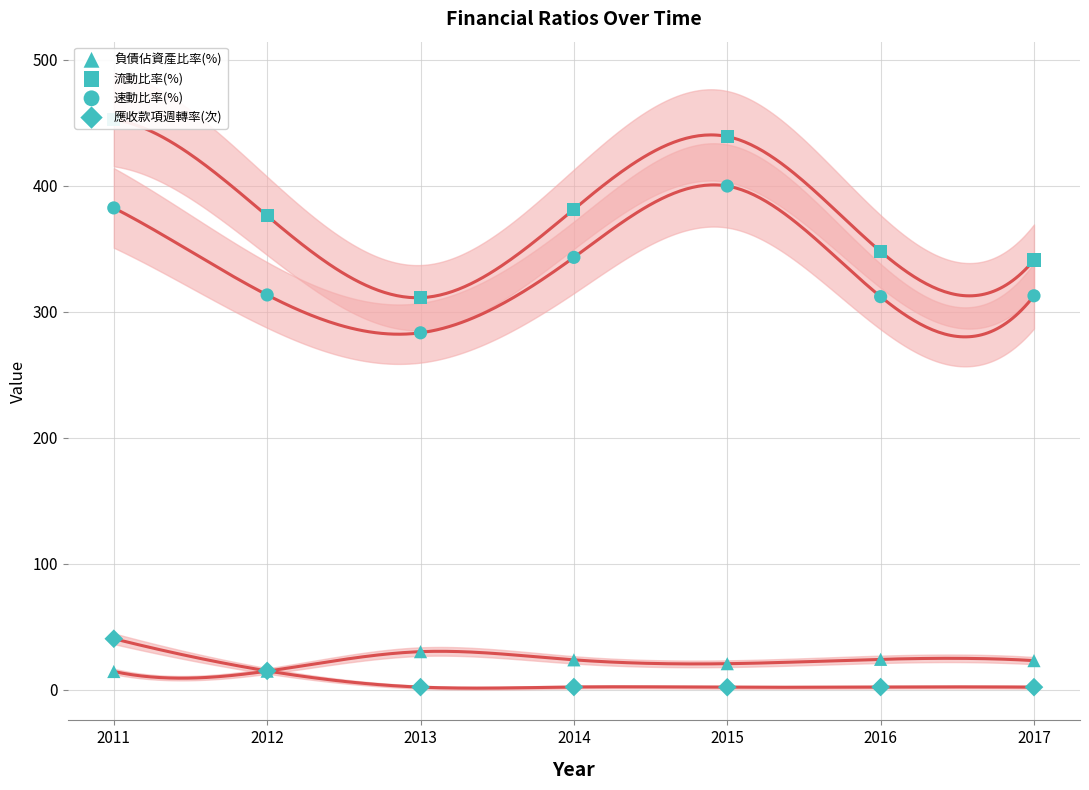

What are all the series names shown in the legend?

負債佔資產比率(%), 流動比率(%), 速動比率(%), 應收款項週轉率(次)